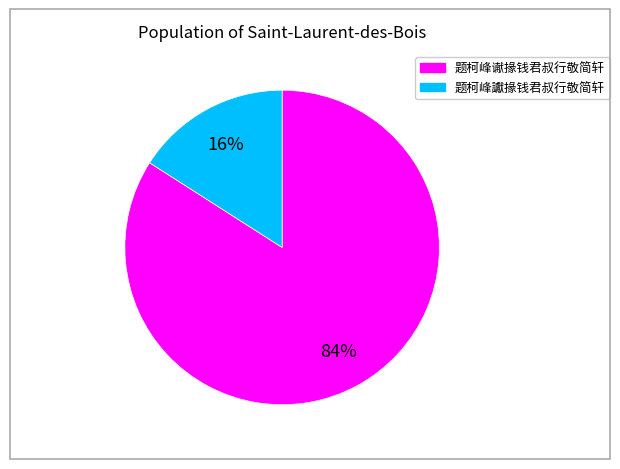

True or false: 题柯峰谳掾钱君叔行敬简轩 accounts for 95% of the total.

False